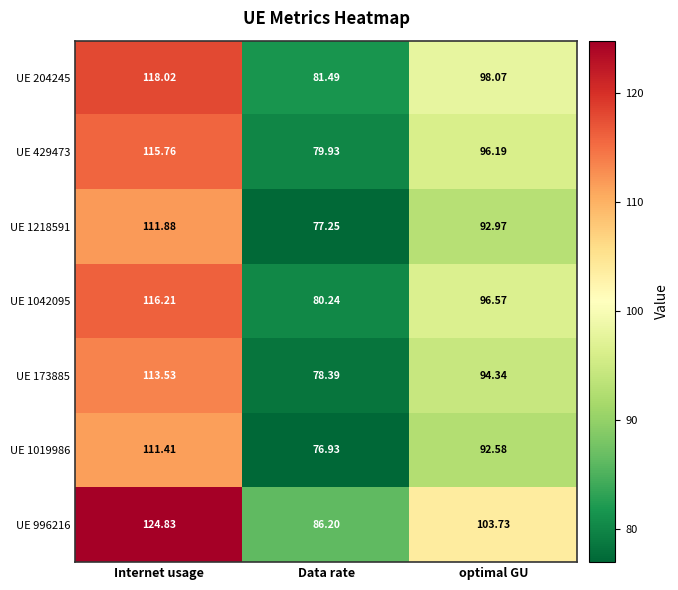

At which category is the sum across all series the highest?

Internet usage